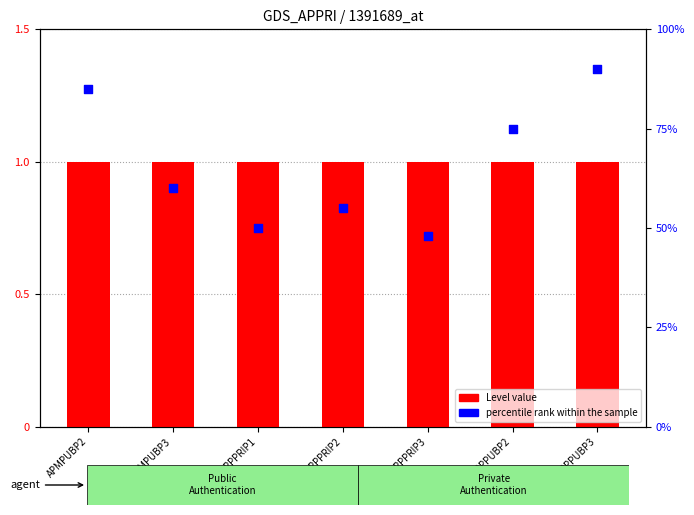

Is the value of percentile rank within the sample at APPPUBP3 greater than the value of Level value at APPPRIP2?

Yes